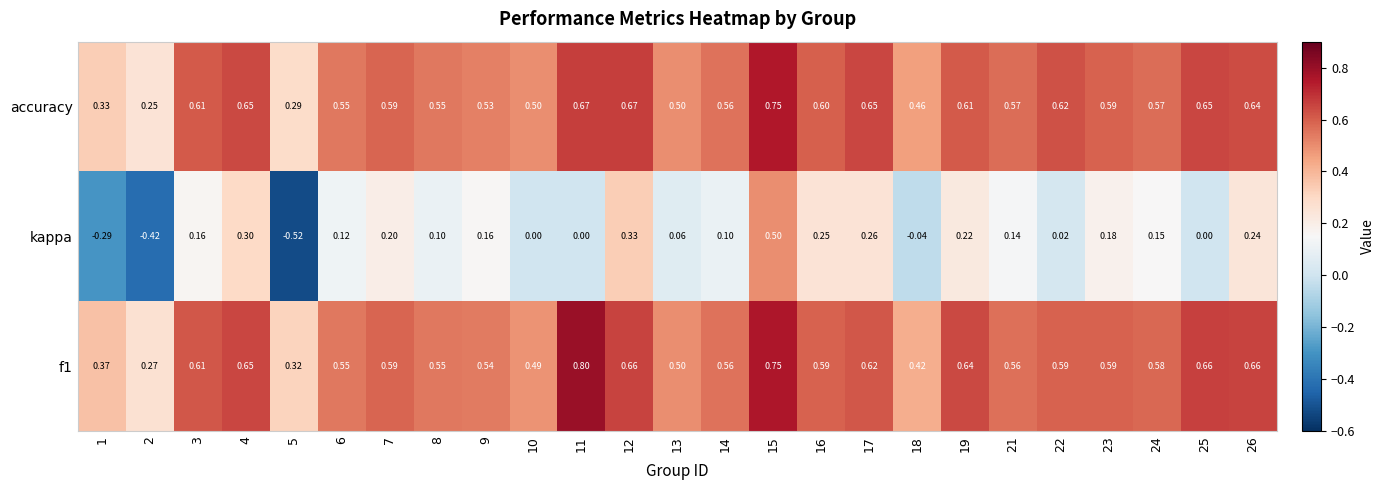

Is the value of f1 at 10 greater than the value of kappa at 25?

Yes